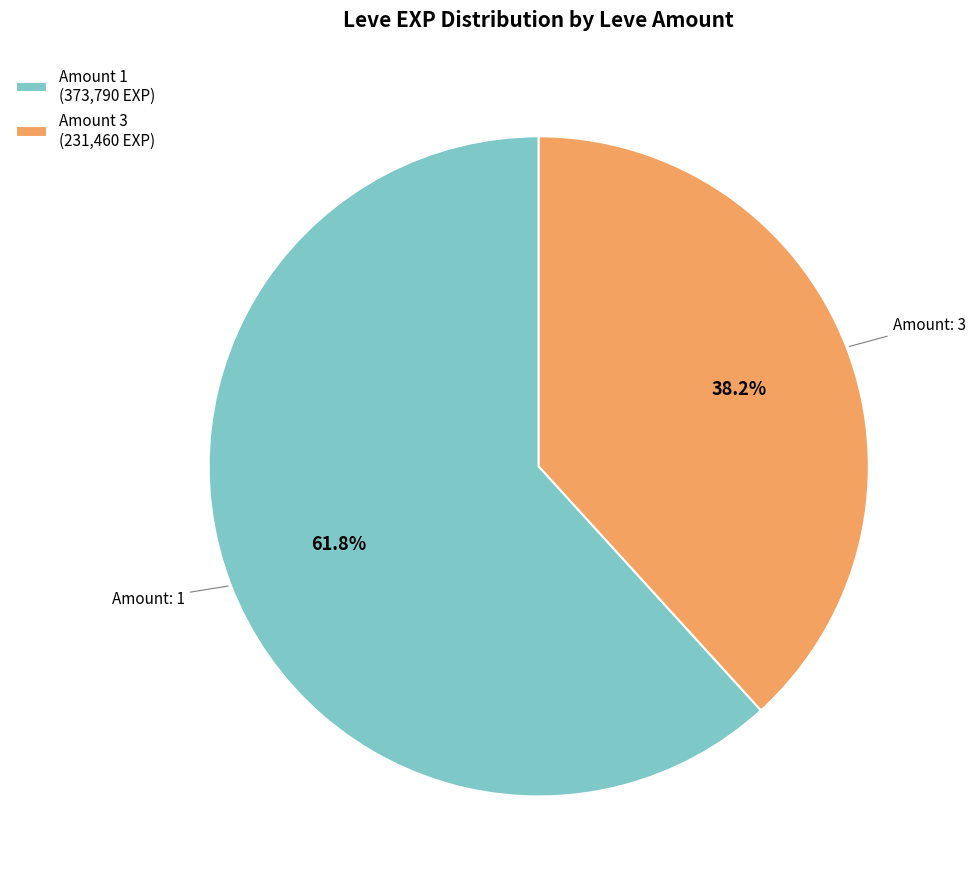

Approximately how many times larger is the value at Amount 1 (373,790 EXP) compared to Amount 3 (231,460 EXP)?

1.6